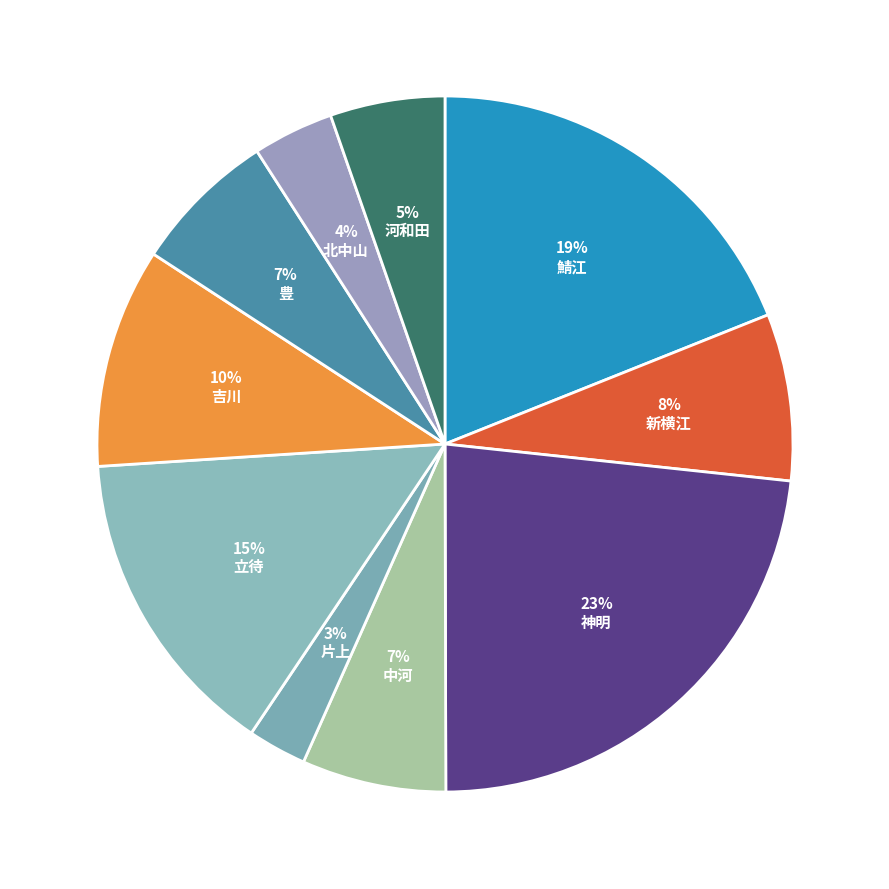

Is there a majority slice in this chart?

No